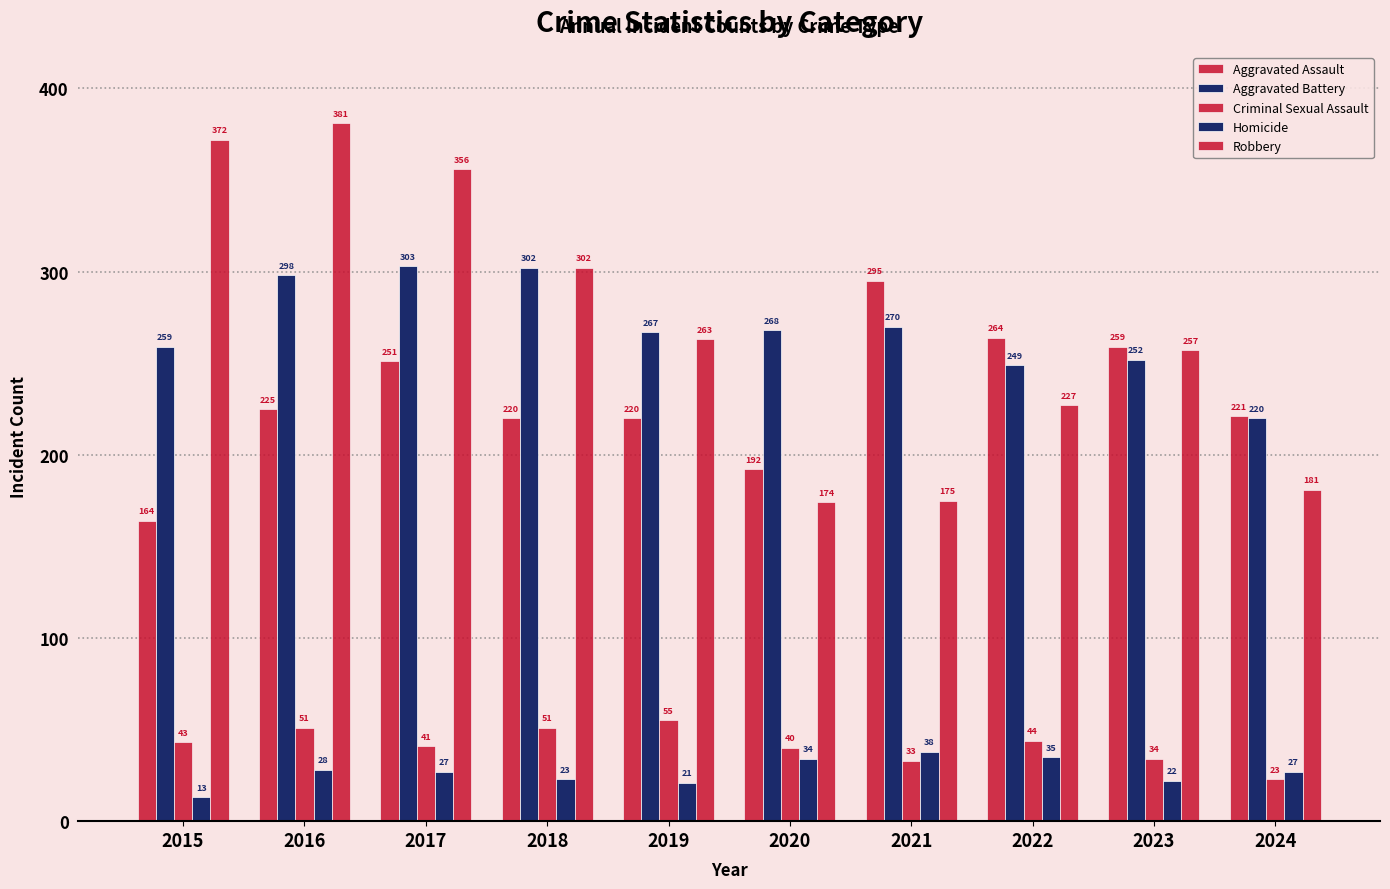

Does the chart contain stacked bars?

No